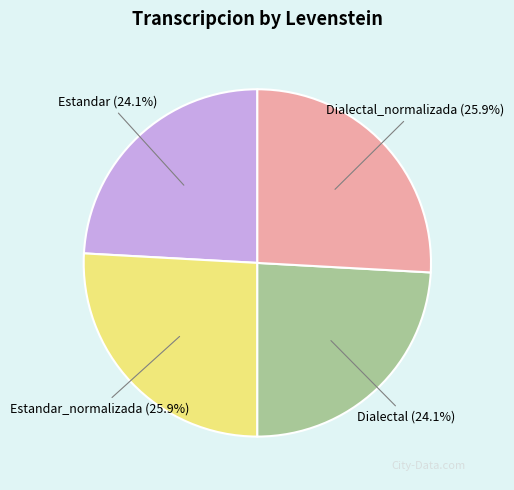

Approximately how many times larger is the value at Estandar compared to Estandar_normalizada?

0.9